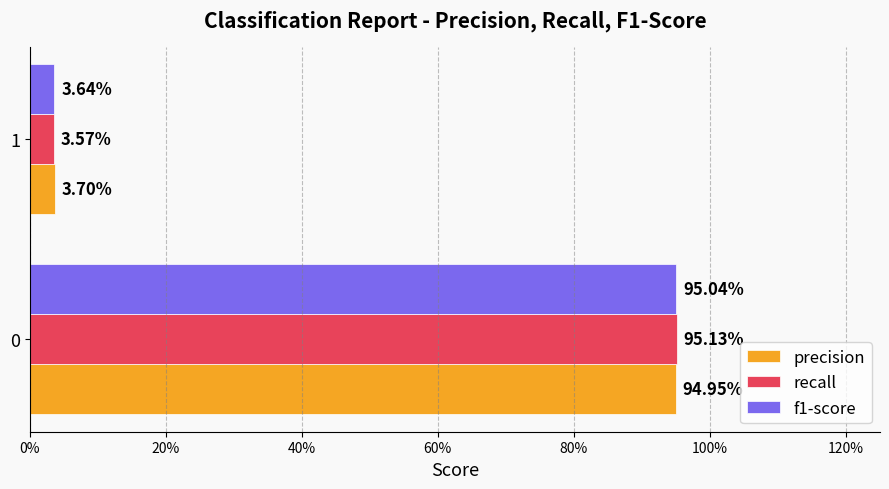

What are all the series names shown in the legend?

precision, recall, f1-score